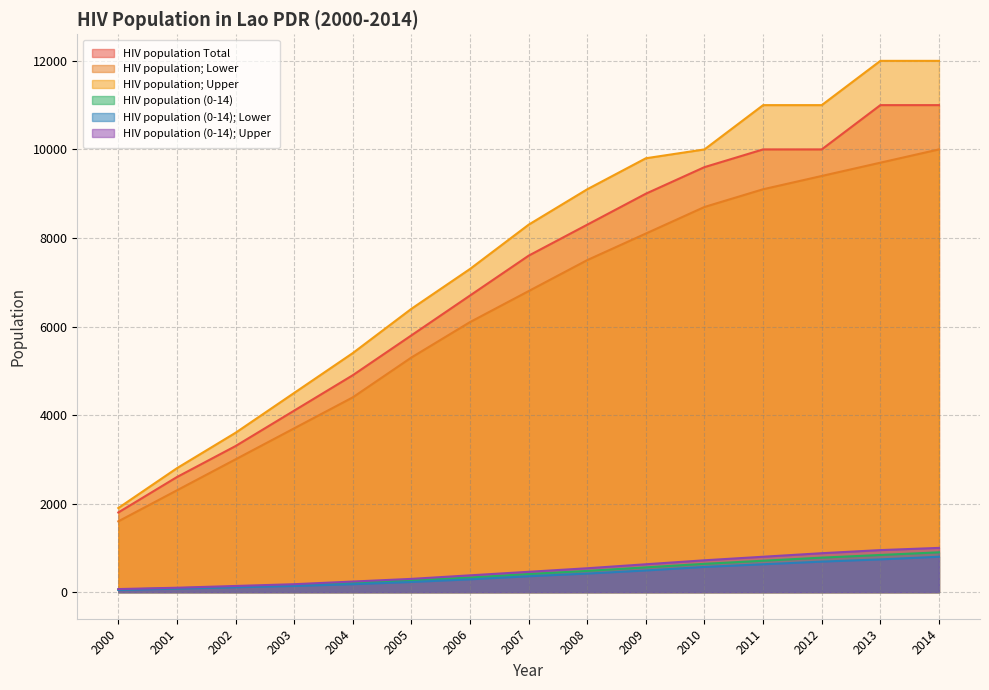

Reading left to right, extract all data points from this chart.

HIV population Total: 2000=1800	2001=2600	2002=3300	2003=4100	2004=4900	2005=5800	2006=6700	2007=7600	2008=8300	2009=9000	2010=9600	2011=10000	2012=10000	2013=11000	2014=11000
HIV population; Lower: 2000=1600	2001=2300	2002=3000	2003=3700	2004=4400	2005=5300	2006=6100	2007=6800	2008=7500	2009=8100	2010=8700	2011=9100	2012=9400	2013=9700	2014=10000
HIV population; Upper: 2000=1900	2001=2800	2002=3600	2003=4500	2004=5400	2005=6400	2006=7300	2007=8300	2008=9100	2009=9800	2010=10000	2011=11000	2012=11000	2013=12000	2014=12000
HIV population (0-14): 2000=60	2001=90	2002=120	2003=160	2004=210	2005=270	2006=330	2007=410	2008=480	2009=560	2010=640	2011=710	2012=780	2013=840	2014=900
HIV population (0-14); Lower: 2000=50	2001=80	2002=110	2003=140	2004=180	2005=230	2006=290	2007=360	2008=420	2009=490	2010=570	2011=630	2012=690	2013=740	2014=800
HIV population (0-14); Upper: 2000=70	2001=100	2002=140	2003=180	2004=240	2005=300	2006=380	2007=460	2008=540	2009=630	2010=720	2011=800	2012=880	2013=950	2014=1000